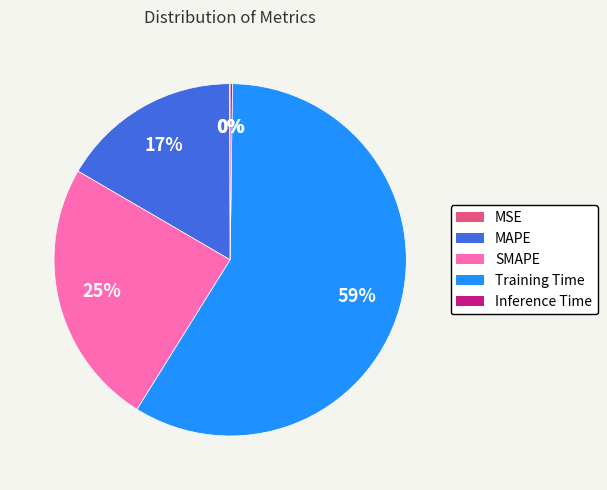

Does Training Time account for over 50% of the chart?

Yes